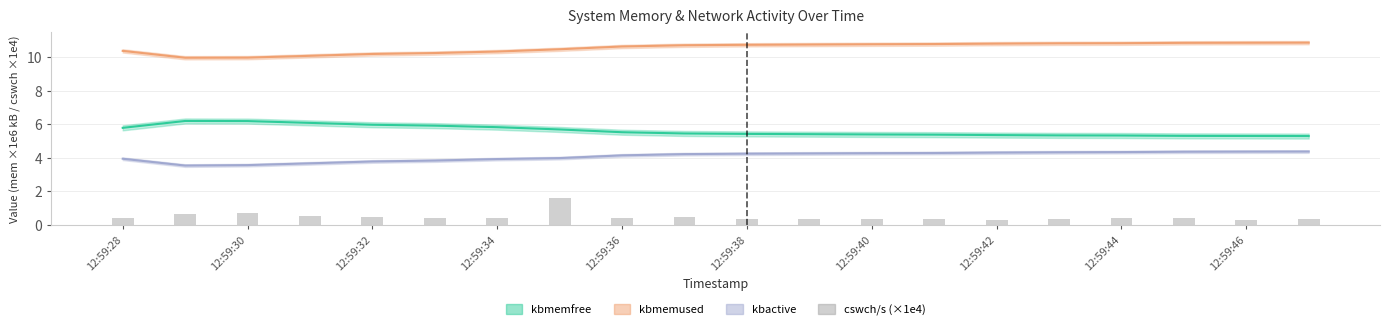

What is the smallest value displayed?

0.3